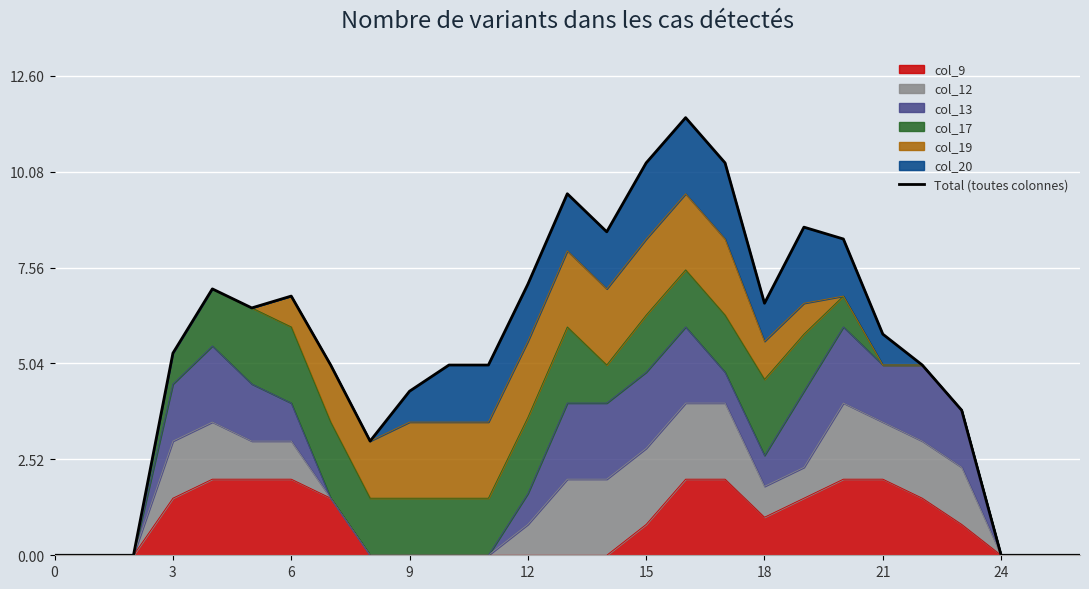

What is the maximum value for col_9?

2.0